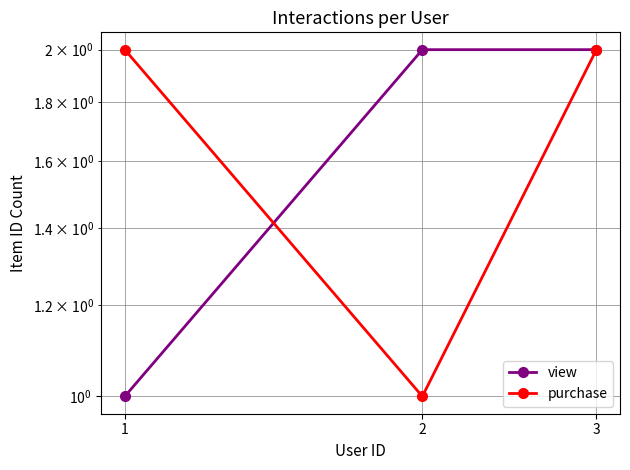

Is it true that view equals 2 at 2?

True